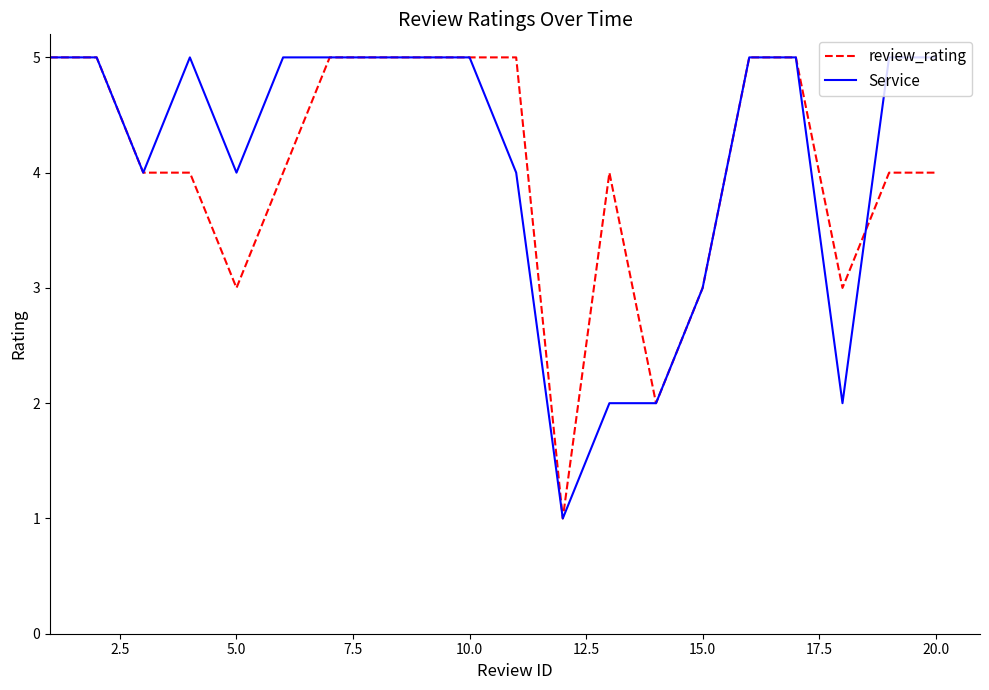

What is the maximum value shown in the chart?

5